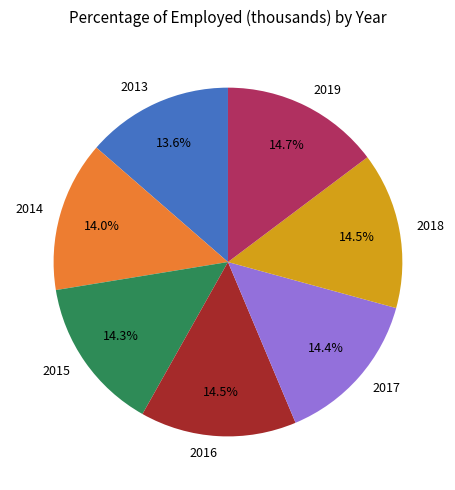

The 2017 slice represents 14% of the pie. True or false?

True